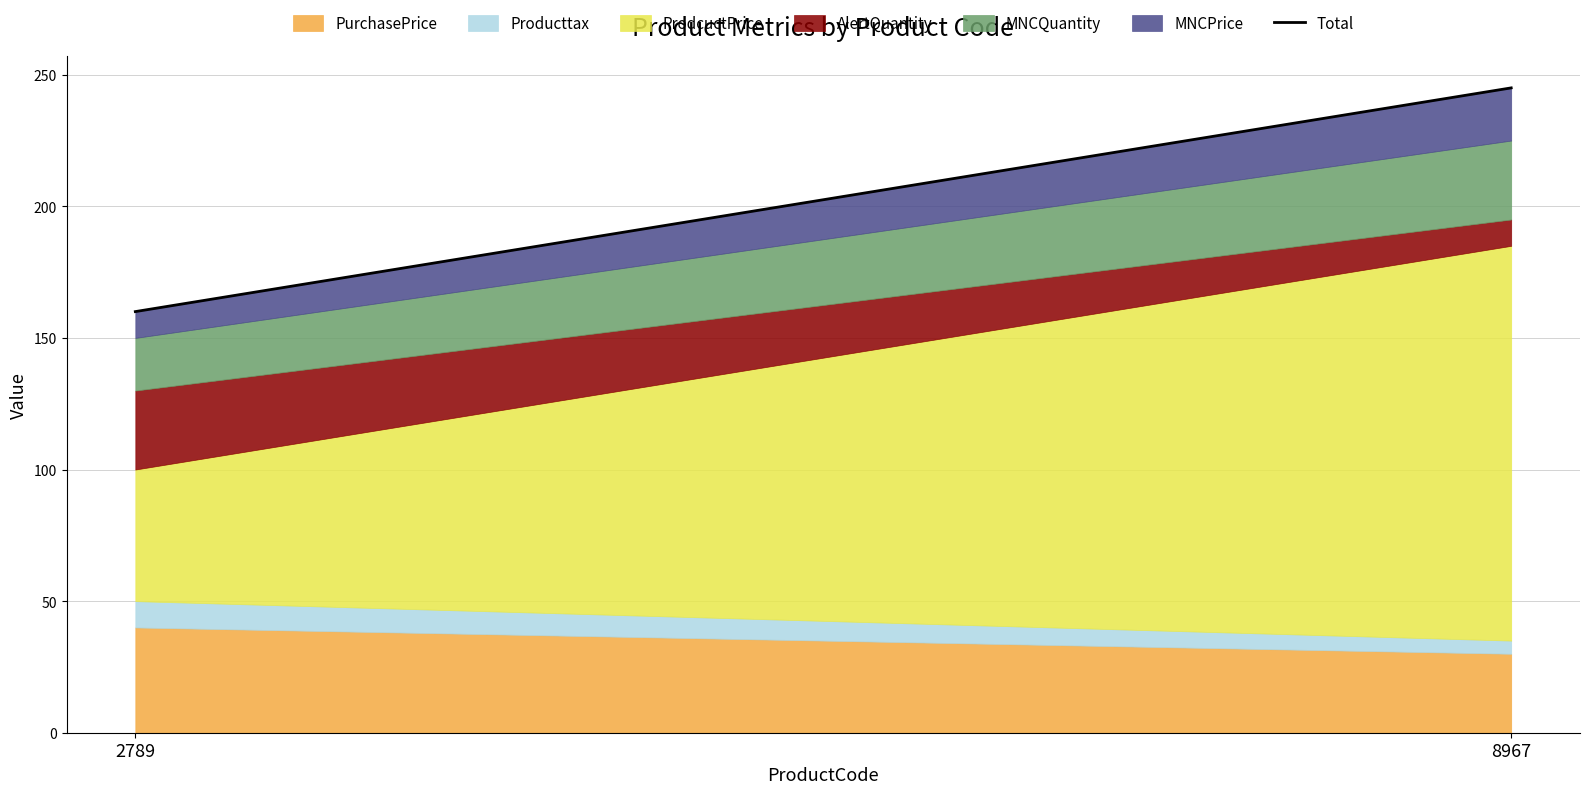

The chart shows a value of 160 at 2789. True or false?

True